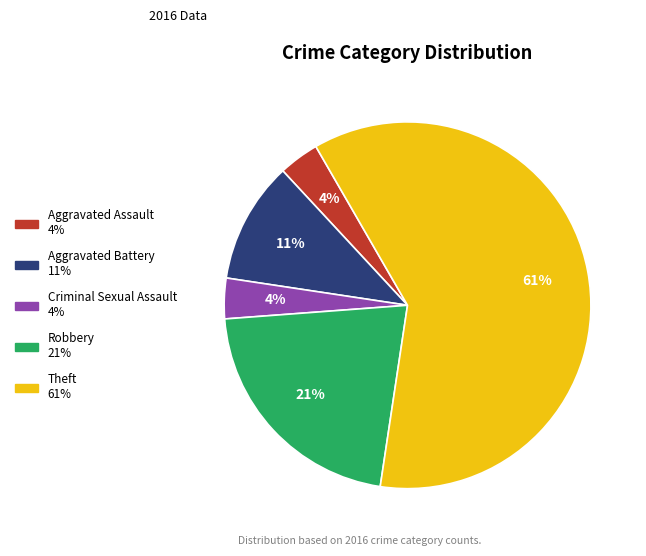

Which slice represents more than half of the pie?

Theft